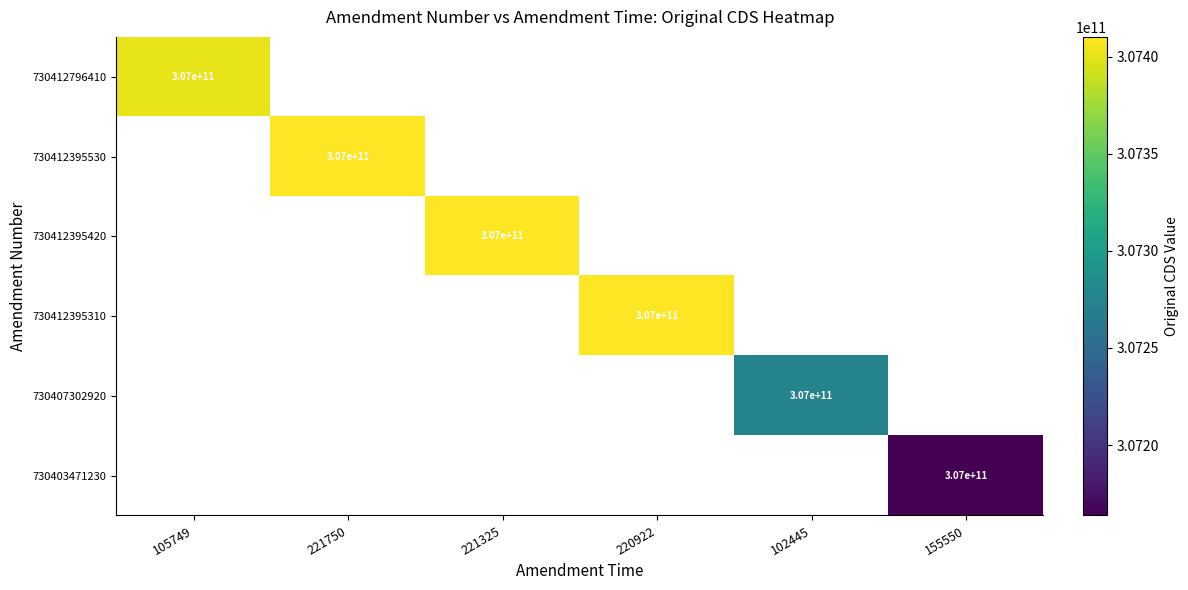

The value of 730412395530 at 221750 is 458527960641. True or false?

False